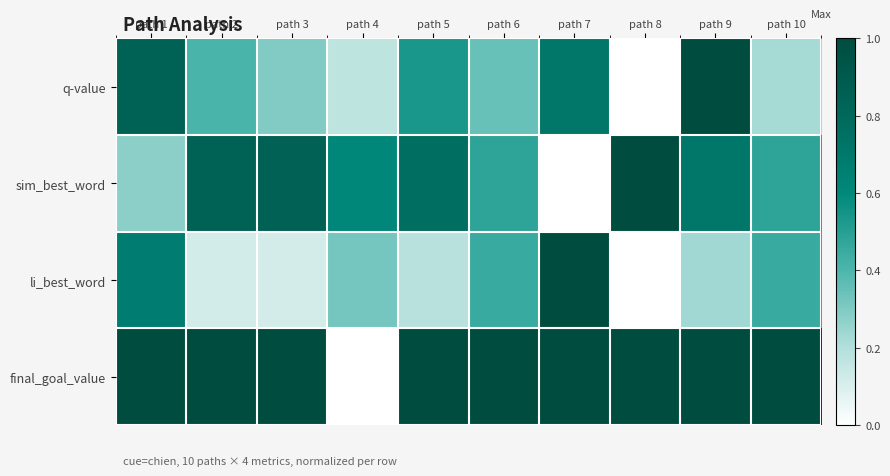

Reading right to left, transcribe all the data shown in this chart.

q-value: path 10=0.2	path 9=1.0	path 8=0.0	path 7=0.7	path 6=0.3	path 5=0.5	path 4=0.2	path 3=0.3	path 2=0.4	path 1=0.8
sim_best_word: path 10=0.5	path 9=0.7	path 8=1.0	path 7=0.0	path 6=0.5	path 5=0.8	path 4=0.6	path 3=0.8	path 2=0.8	path 1=0.3
li_best_word: path 10=0.5	path 9=0.2	path 8=0.0	path 7=1.0	path 6=0.5	path 5=0.2	path 4=0.3	path 3=0.1	path 2=0.1	path 1=0.7
final_goal_value: path 10=1.0	path 9=1.0	path 8=1.0	path 7=1.0	path 6=1.0	path 5=1.0	path 4=0.0	path 3=1.0	path 2=1.0	path 1=1.0